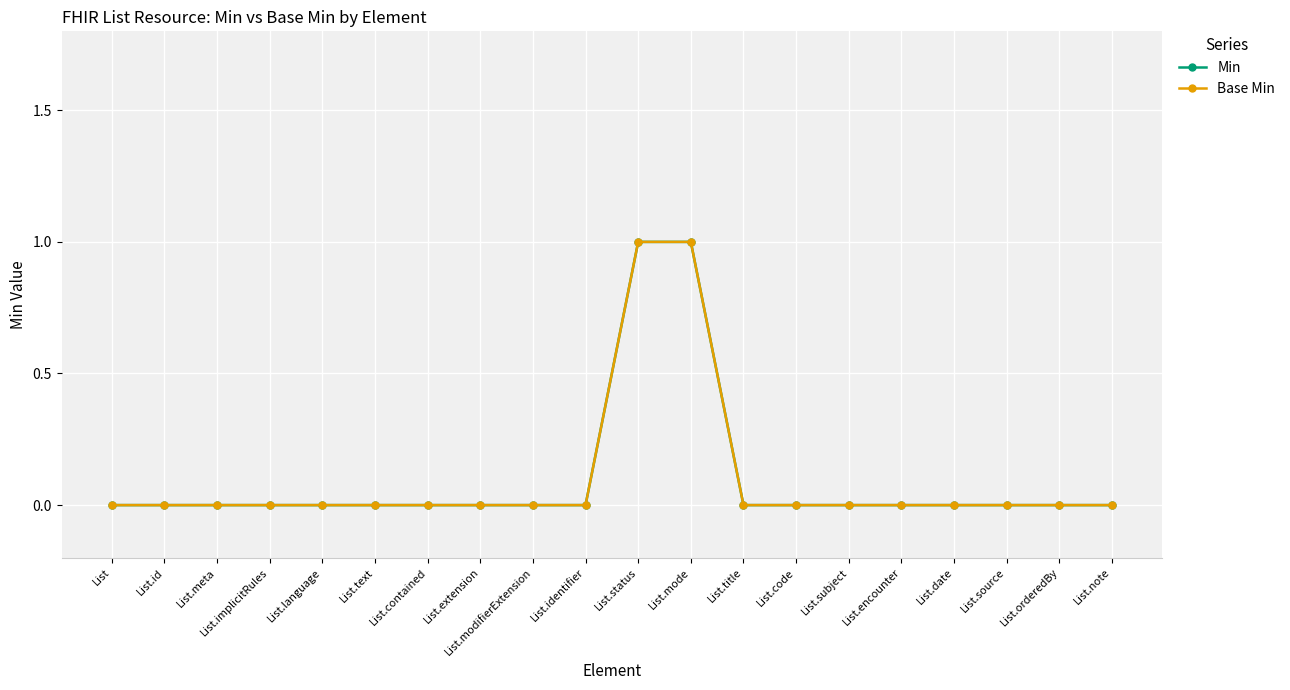

Is this an area chart (filled region under the line)?

No